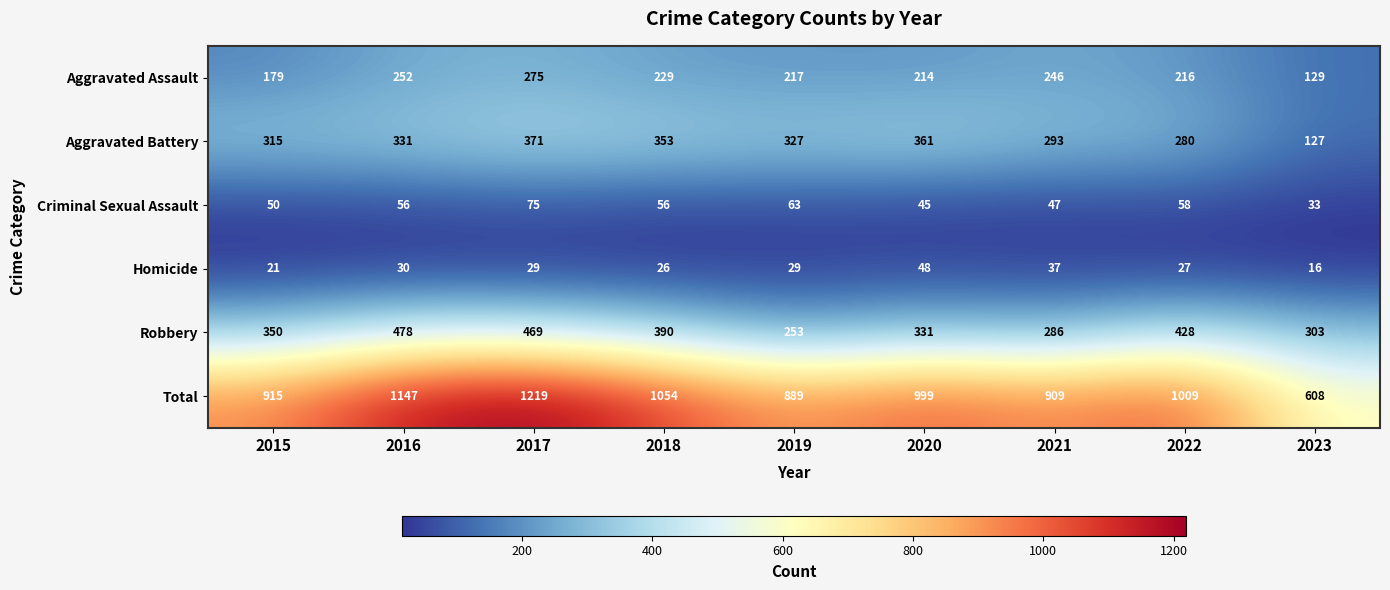

At which label is Total closest to 913?

2015